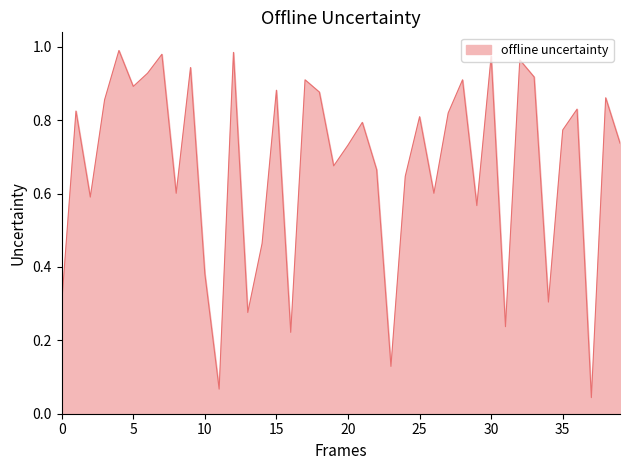

Reading right to left, list all the values displayed in this chart.

0.7	0.9	0.0	0.8	0.8	0.3	0.9	1.0	0.2	1.0	0.6	0.9	0.8	0.6	0.8	0.6	0.1	0.7	0.8	0.7	0.7	0.9	0.9	0.2	0.9	0.5	0.3	1.0	0.1	0.4	0.9	0.6	1.0	0.9	0.9	1.0	0.9	0.6	0.8	0.3